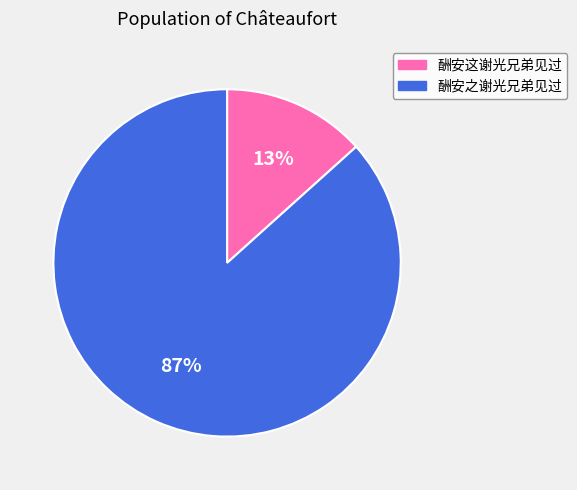

To the nearest percent, what percentage of the pie is 酬安之谢光兄弟见过?

87%